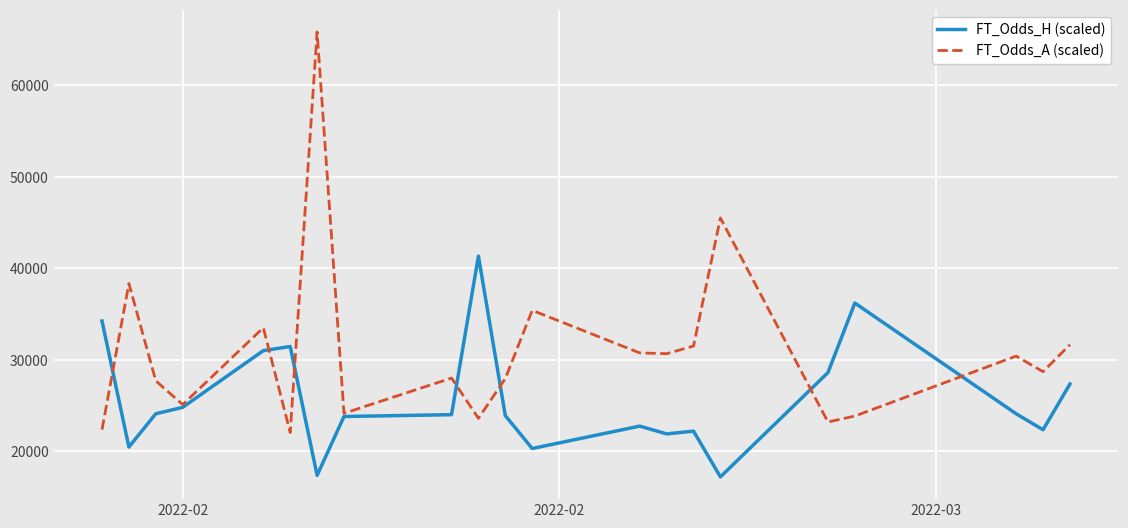

What is the difference between the second highest and second lowest values in the FT_Odds_A (scaled) series?

23133.3